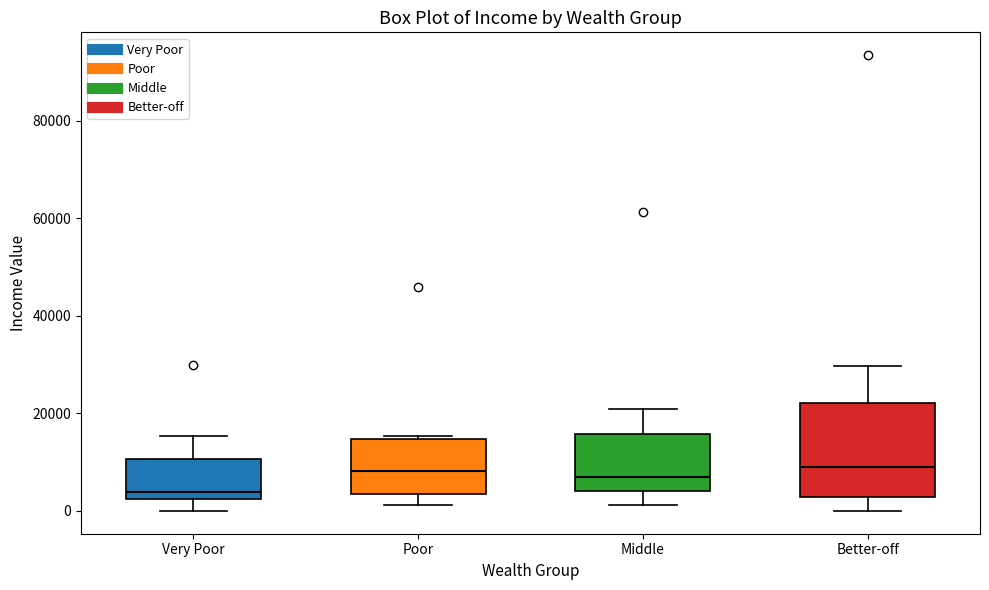

Comparing the boxes themselves (not the whiskers), which one is the tallest?

Better-off